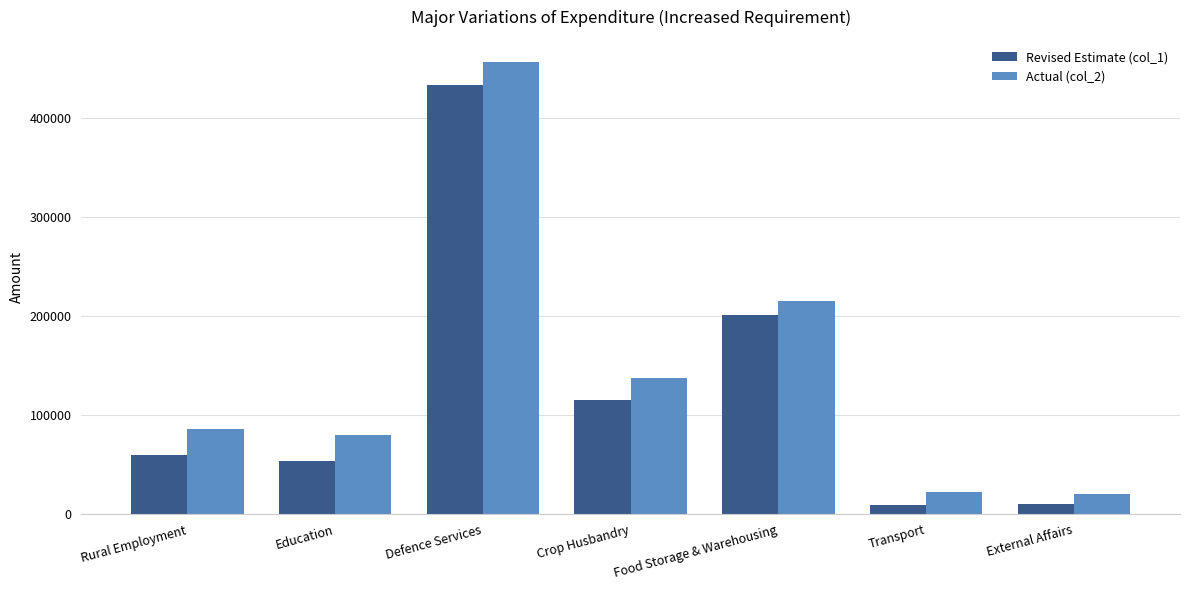

Where is Revised Estimate (col_1) nearest to the value 220995?

Food Storage & Warehousing